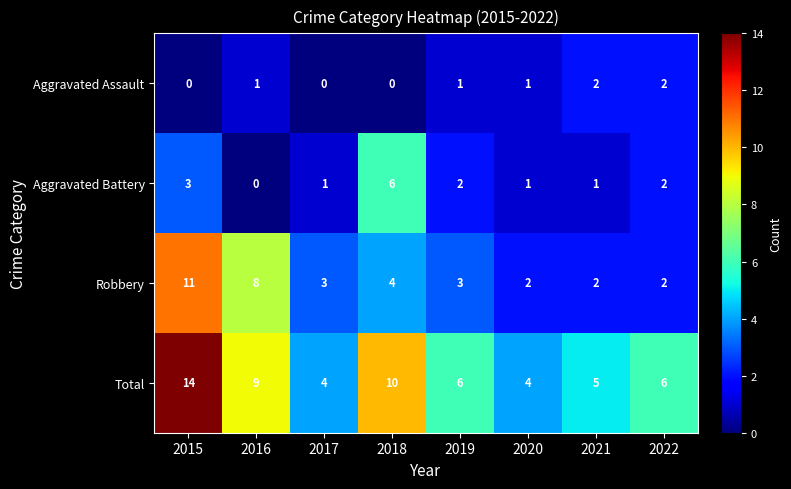

What is the total value across all series at 2020?

8